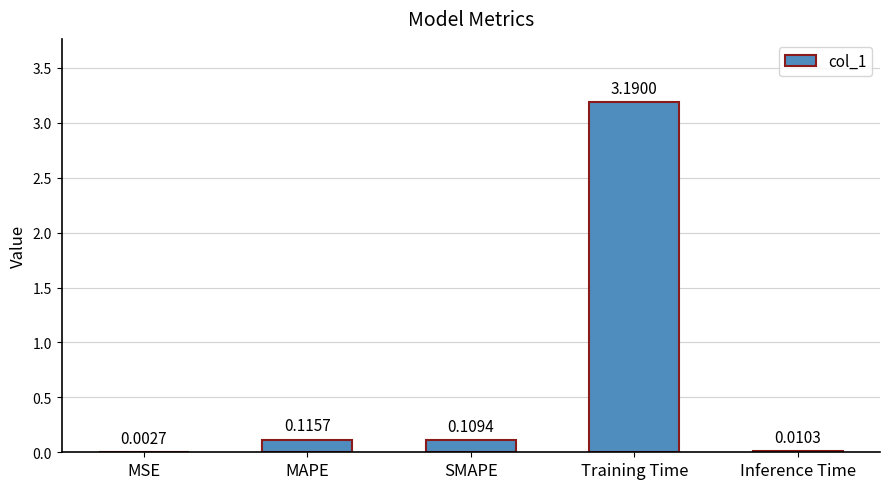

Which category has the highest value across all series?

Training Time